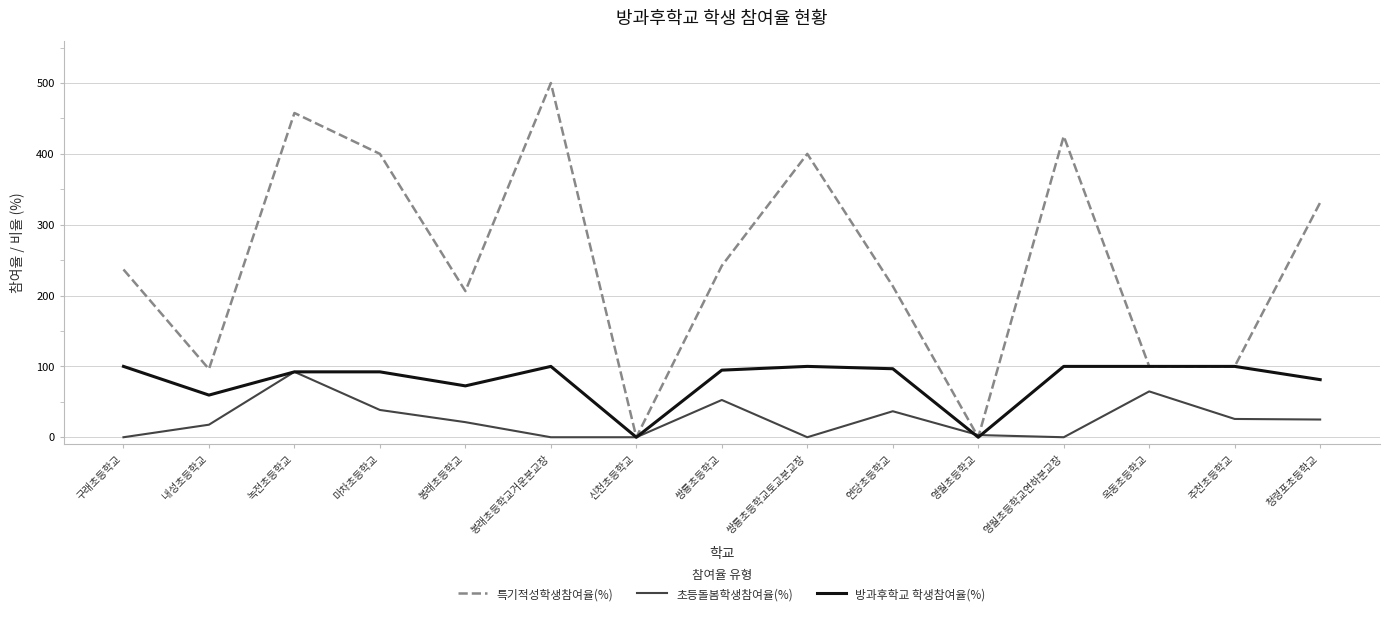

What is the greatest value displayed?

500.0